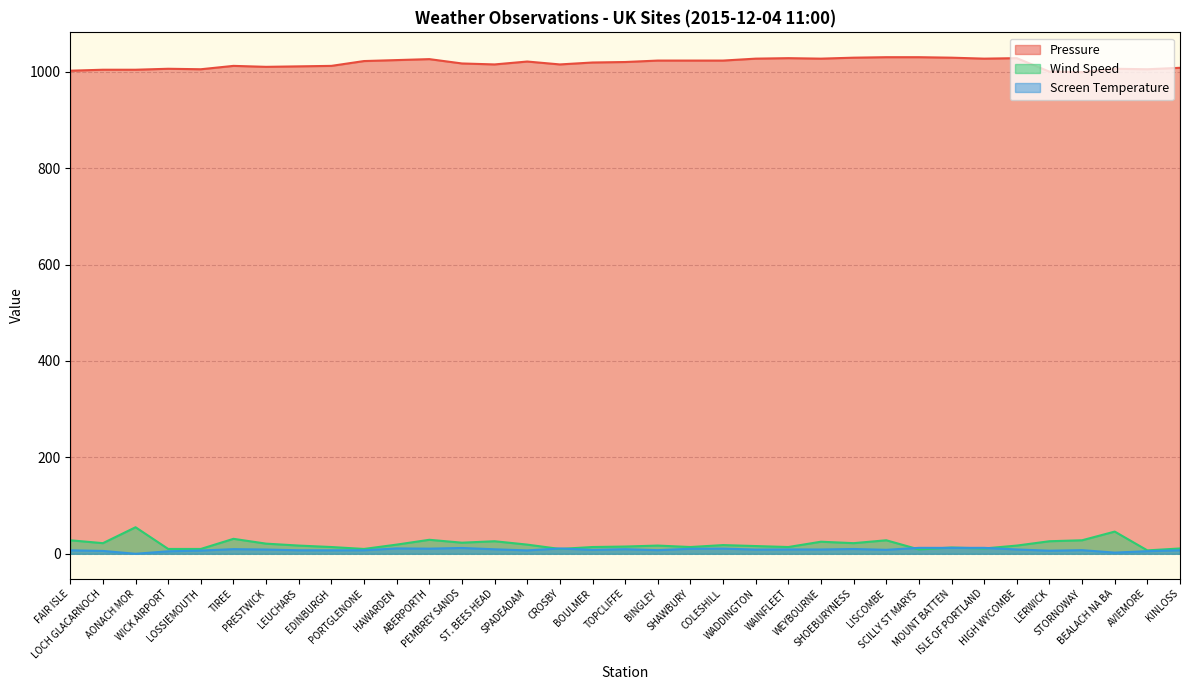

Reading right to left, transcribe all the data shown in this chart.

Pressure: 1008.0	1005.0	1006.0	999.0	1000.0	1028.0	1027.0	1029.0	1030.0	1030.0	1029.0	1027.0	1028.0	1027.0	1023.0	1023.0	1023.0	1020.0	1019.0	1015.0	1021.0	1015.0	1017.0	1026.0	1024.0	1022.0	1012.0	1011.0	1010.0	1012.0	1005.0	1006.0	1004.0	1004.0	1002.0
Wind Speed: 11.0	7.0	46.0	28.0	26.0	17.0	11.0	13.0	9.0	28.0	22.0	25.0	14.0	16.0	18.0	14.0	17.0	15.0	14.0	10.0	19.0	26.0	23.0	29.0	19.0	10.0	14.0	17.0	21.0	31.0	10.0	10.0	55.0	22.0	28.0
Screen Temperature: 7.3	5.4	2.4	7.5	6.4	8.9	12.3	12.2	12.3	8.2	9.9	8.9	9.0	8.7	10.7	10.4	7.5	9.5	8.1	11.0	7.0	9.3	12.0	10.6	11.1	7.3	7.2	7.3	8.8	9.6	6.7	5.1	0.0	5.9	7.2